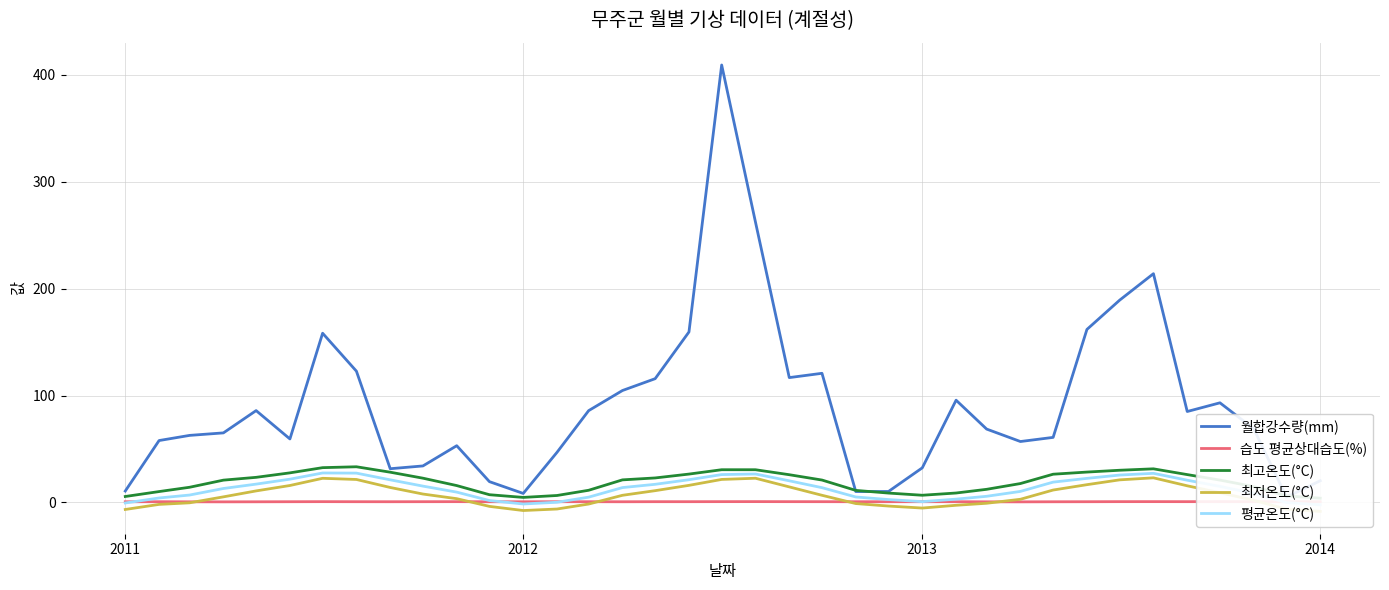

True or false: 습도 평균상대습도(%) has a value of 0.7 at 2012.

True